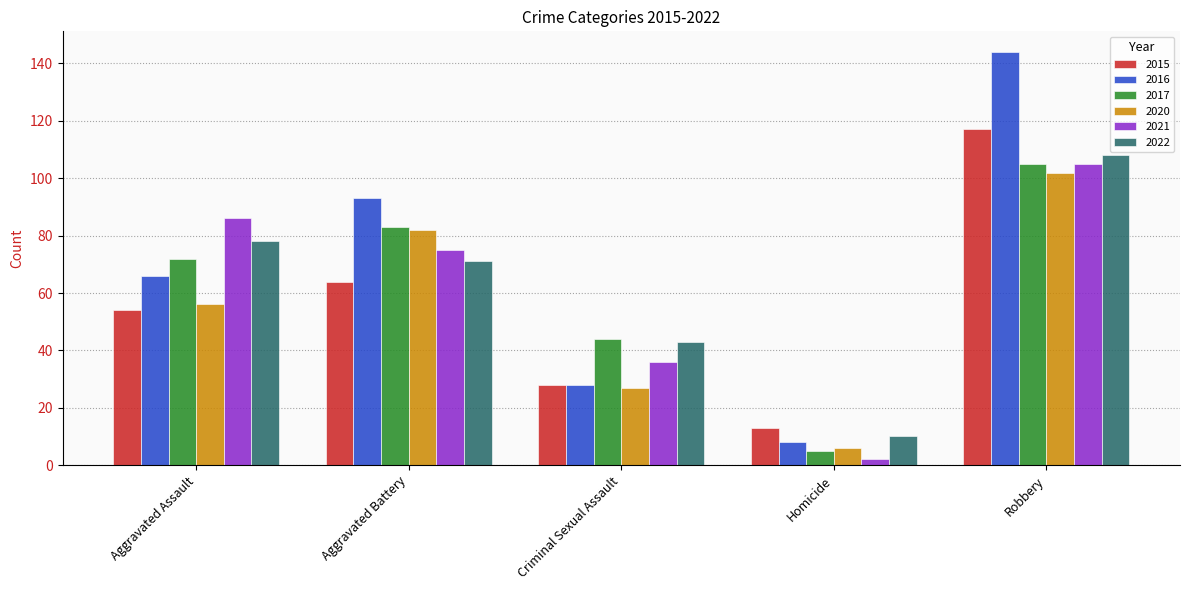

The value of 2016 at Homicide is 8. True or false?

True